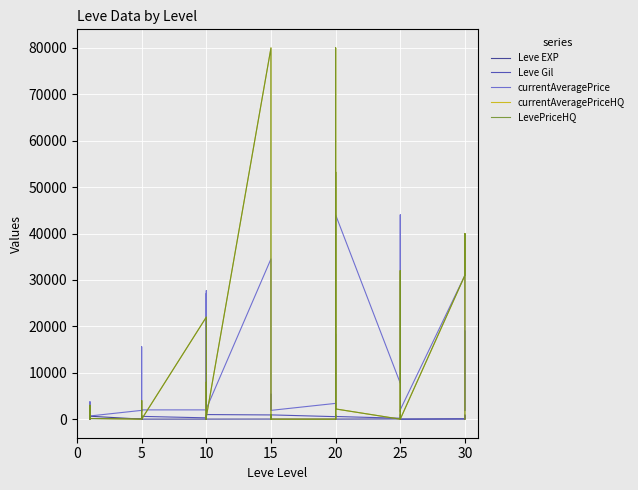

The value of LevePriceHQ at 15 is -37723. True or false?

False